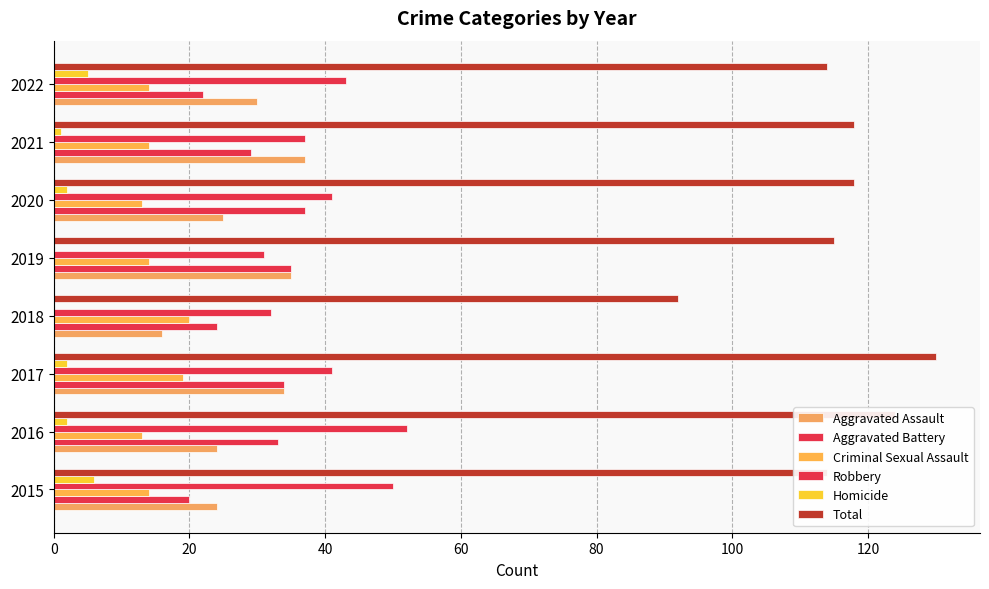

How many series are shown in this chart?

6